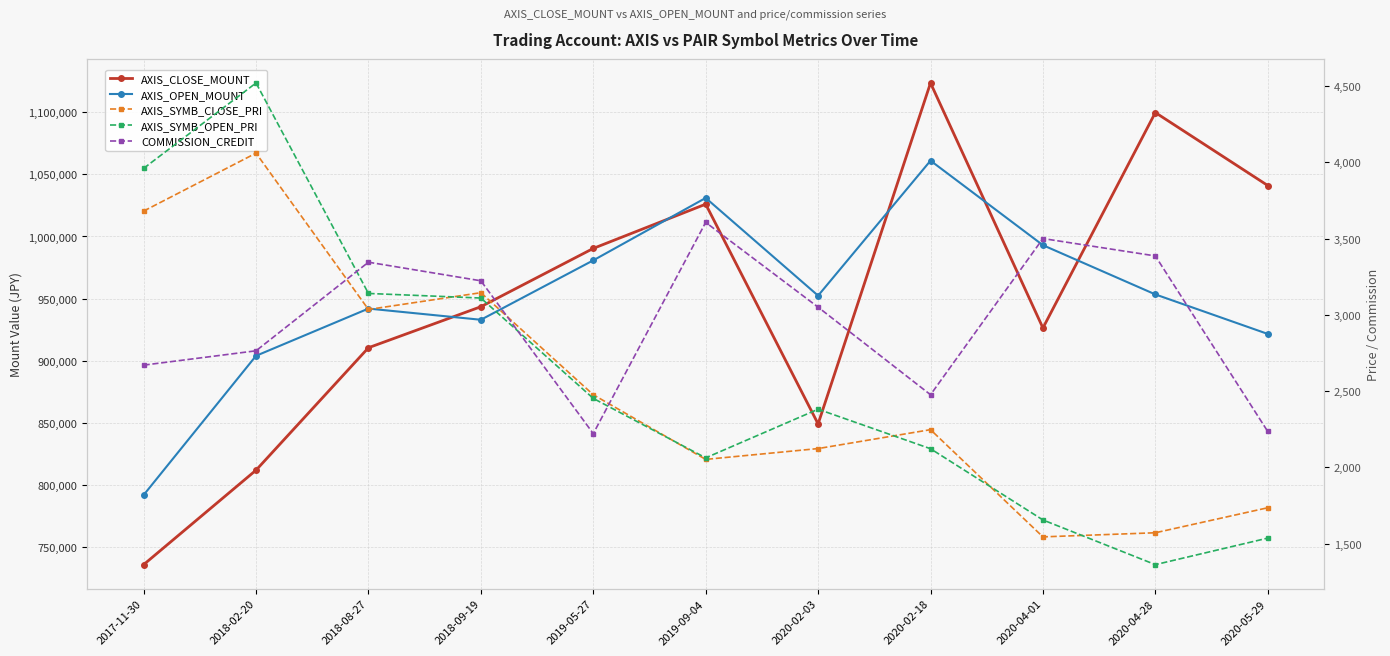

What is the maximum value shown in the chart?

1123500